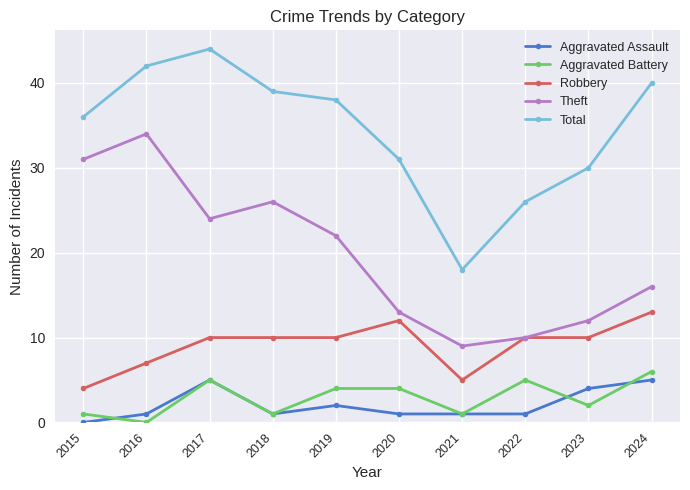

How many lines are shown in the chart?

5